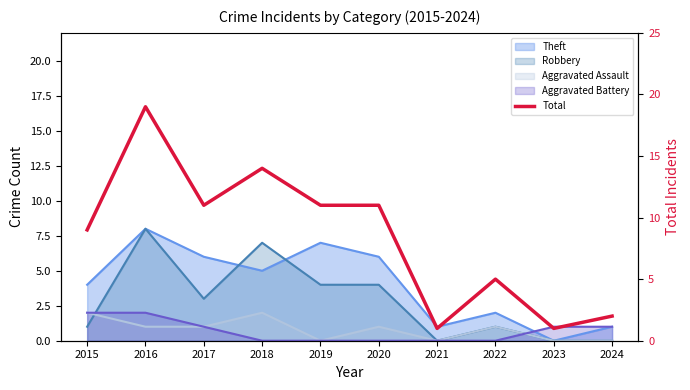

Where is the first local maximum?

2016